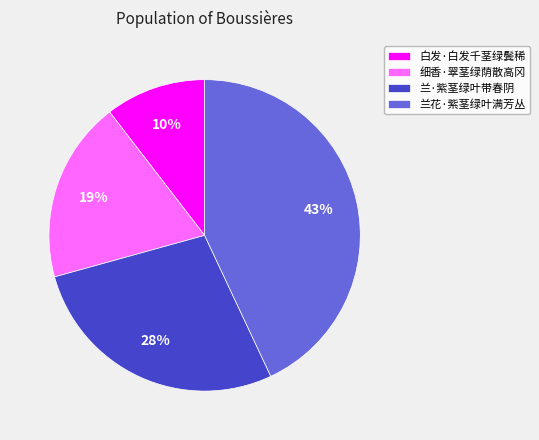

Does 兰·紫茎绿叶带春阴 account for over 50% of the chart?

No